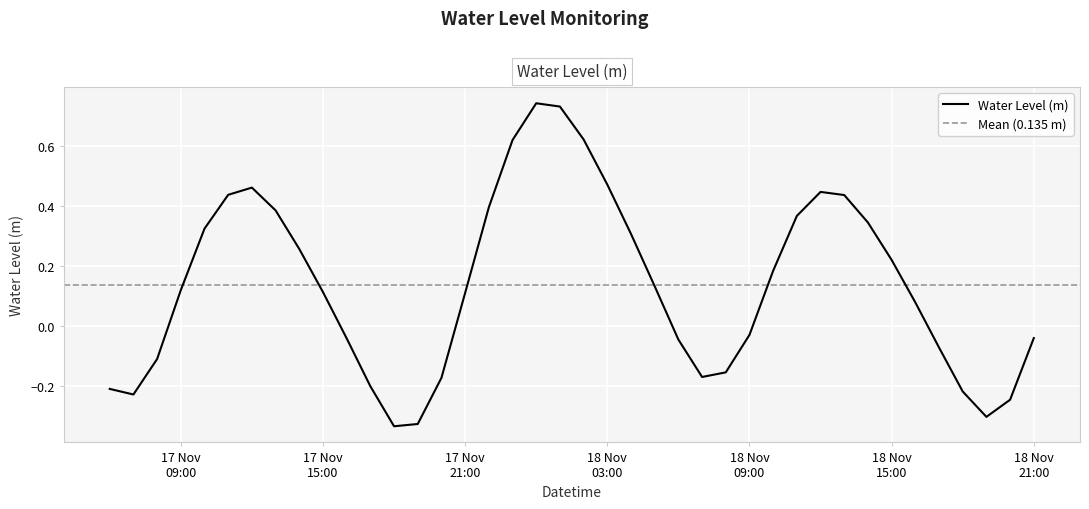

Where does the data first go above 0?

17 Nov 09:00